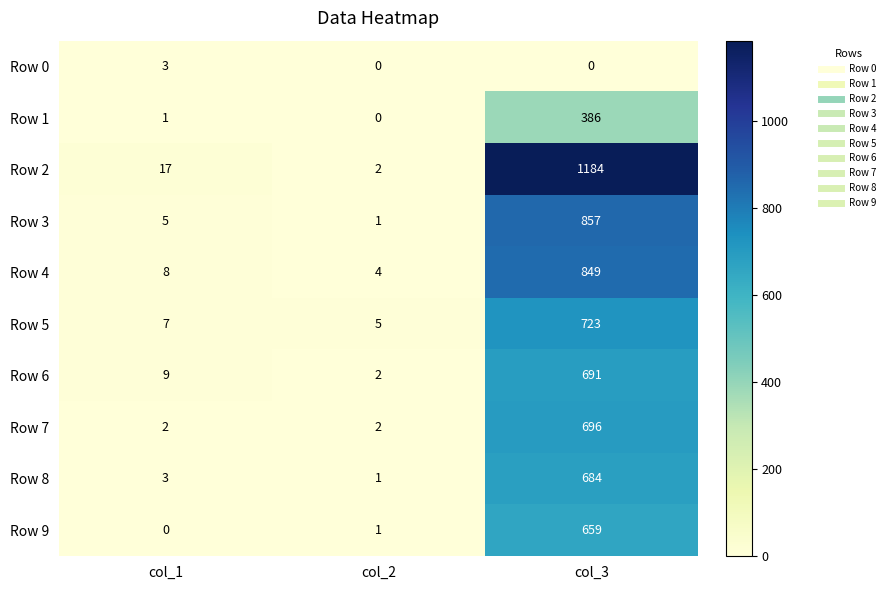

At which label is Row 5 closest to 364?

col_1